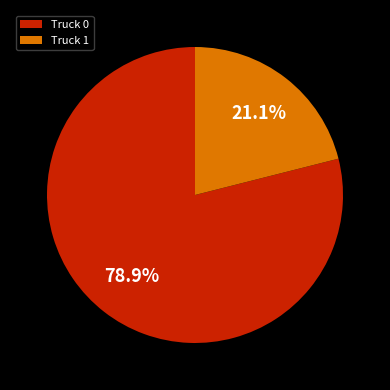

To the nearest percent, what portion does Truck 0 represent?

79%